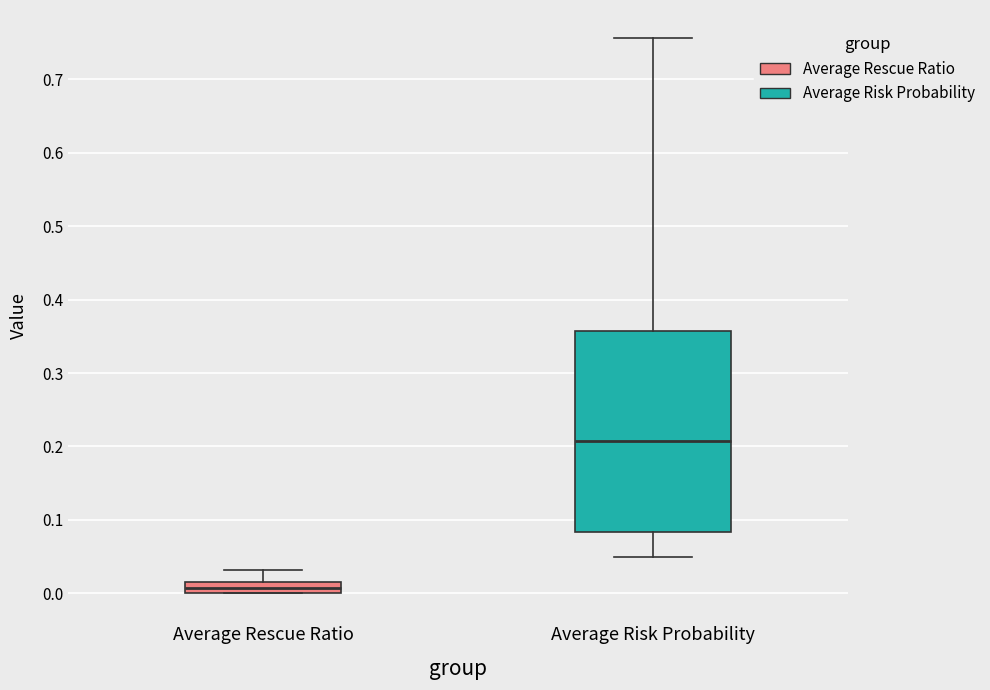

Which box has the lowest median line?

Average Rescue Ratio